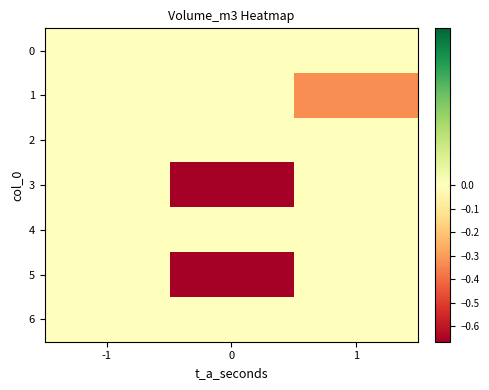

At which category is the sum across all series the highest?

-1